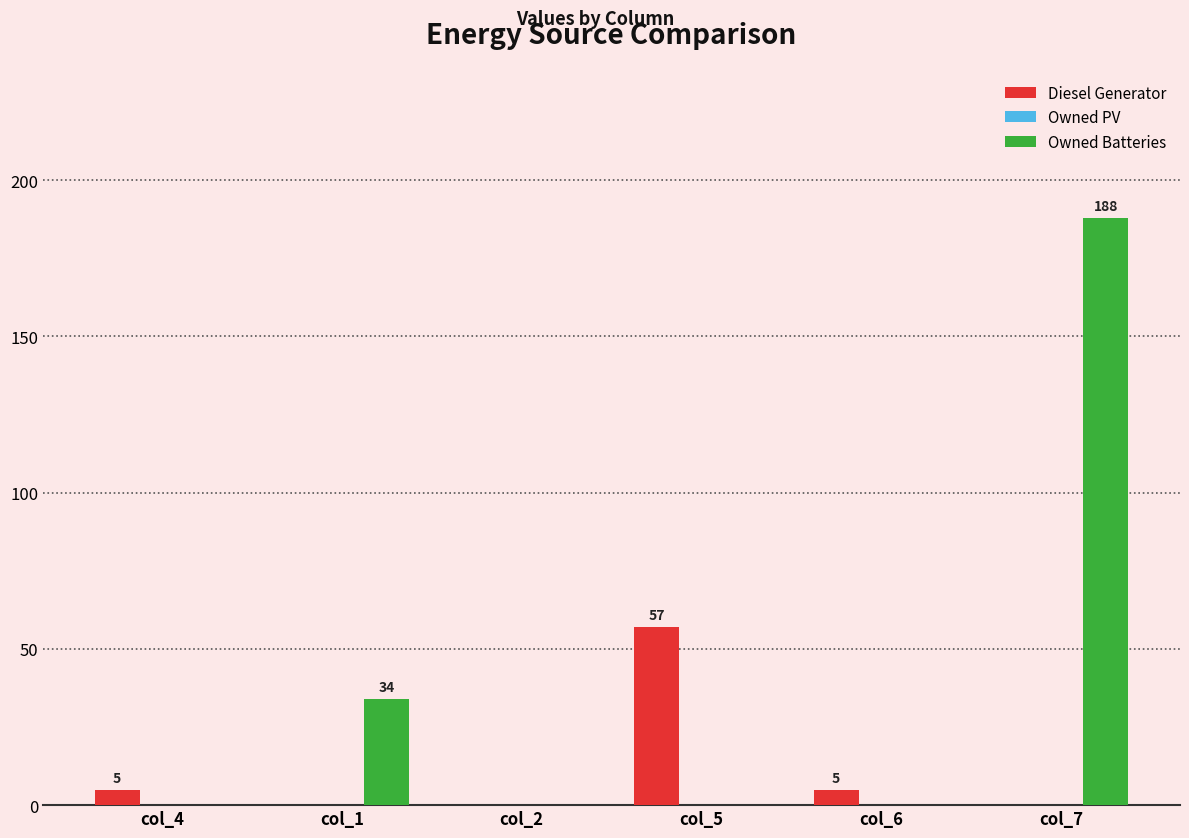

What is the greatest value displayed?

188